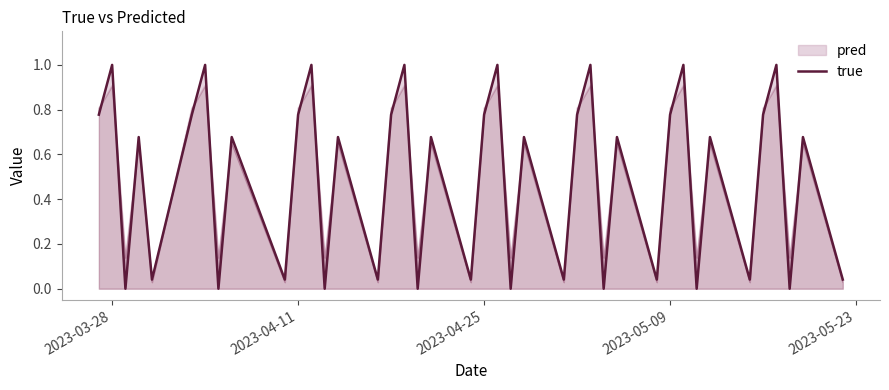

The true series shows 1.2 at 2023-05-09. True or false?

False